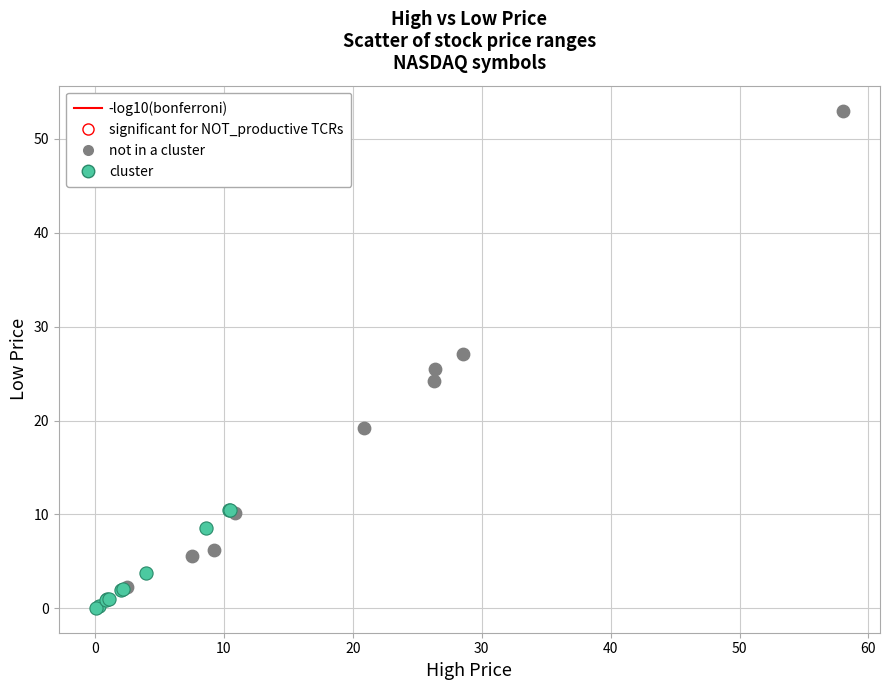

Which series has the largest Y range (max minus min)?

not in a cluster